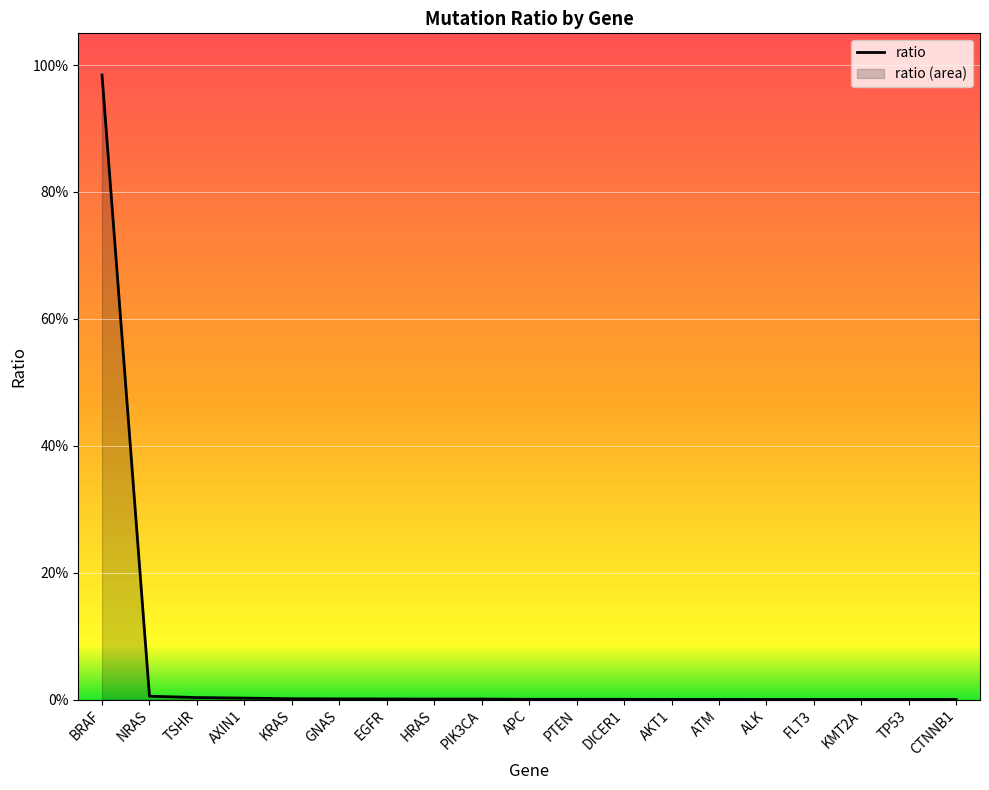

What is the difference between the maximum and minimum values?

1.0